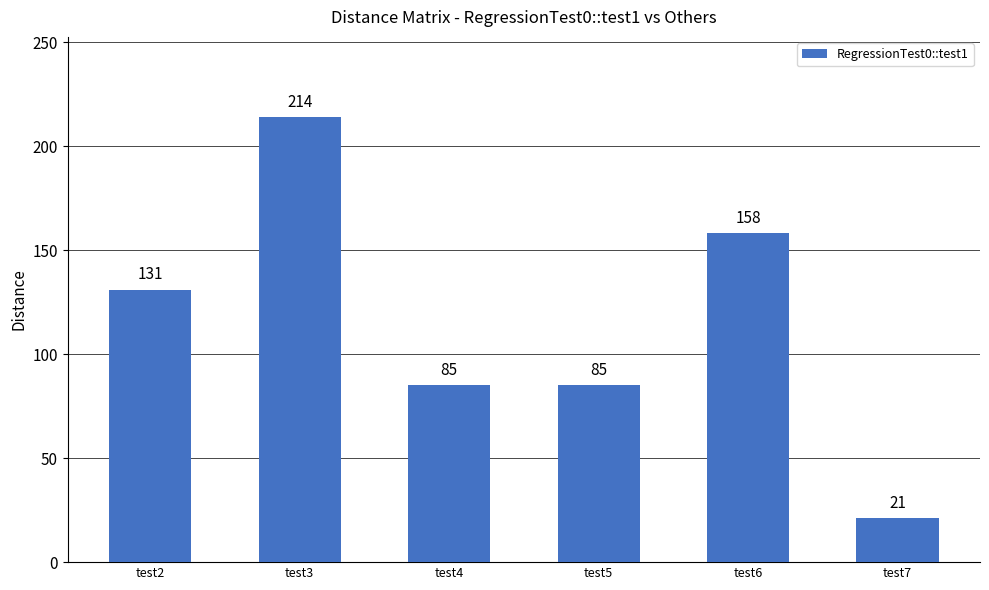

Which category has the lowest value across all series?

test7